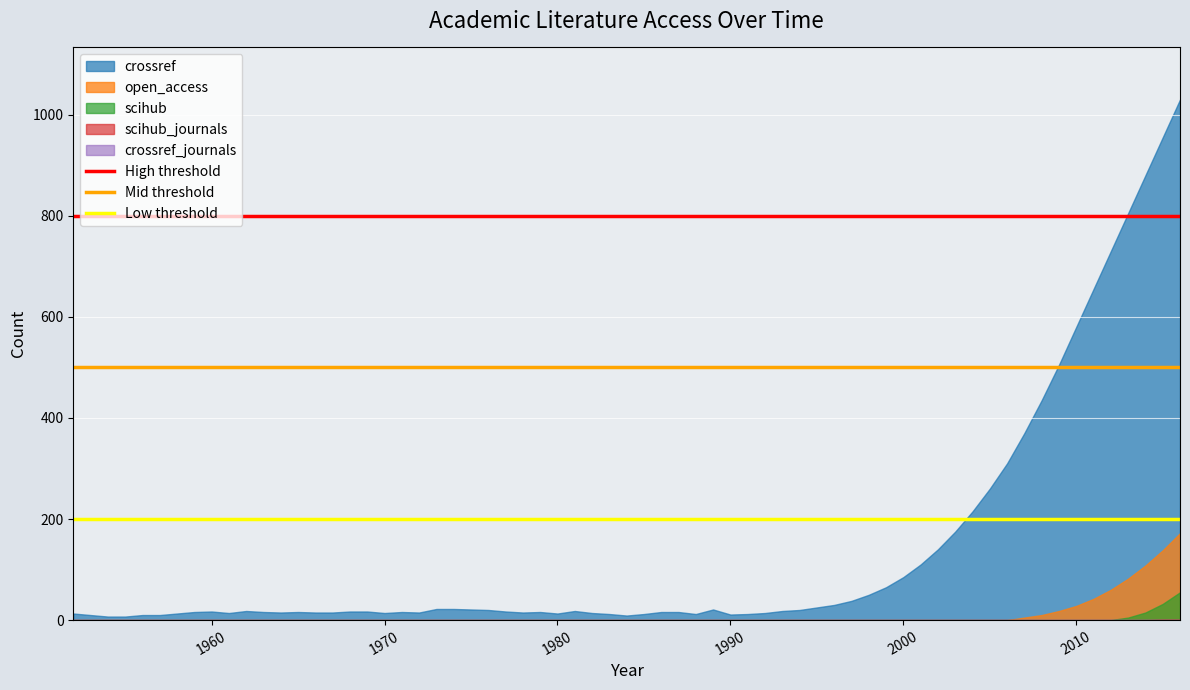

Which series has the largest range (max minus min)?

crossref